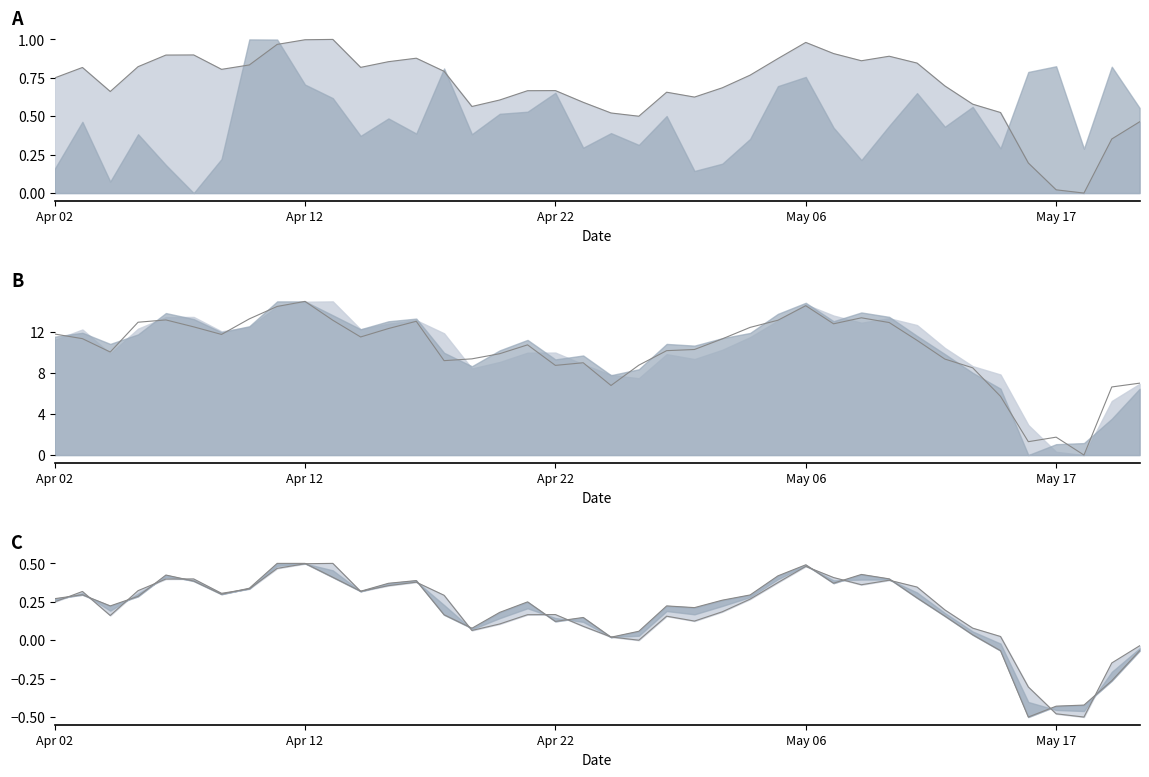

What is the approximate value at 13?

13.1